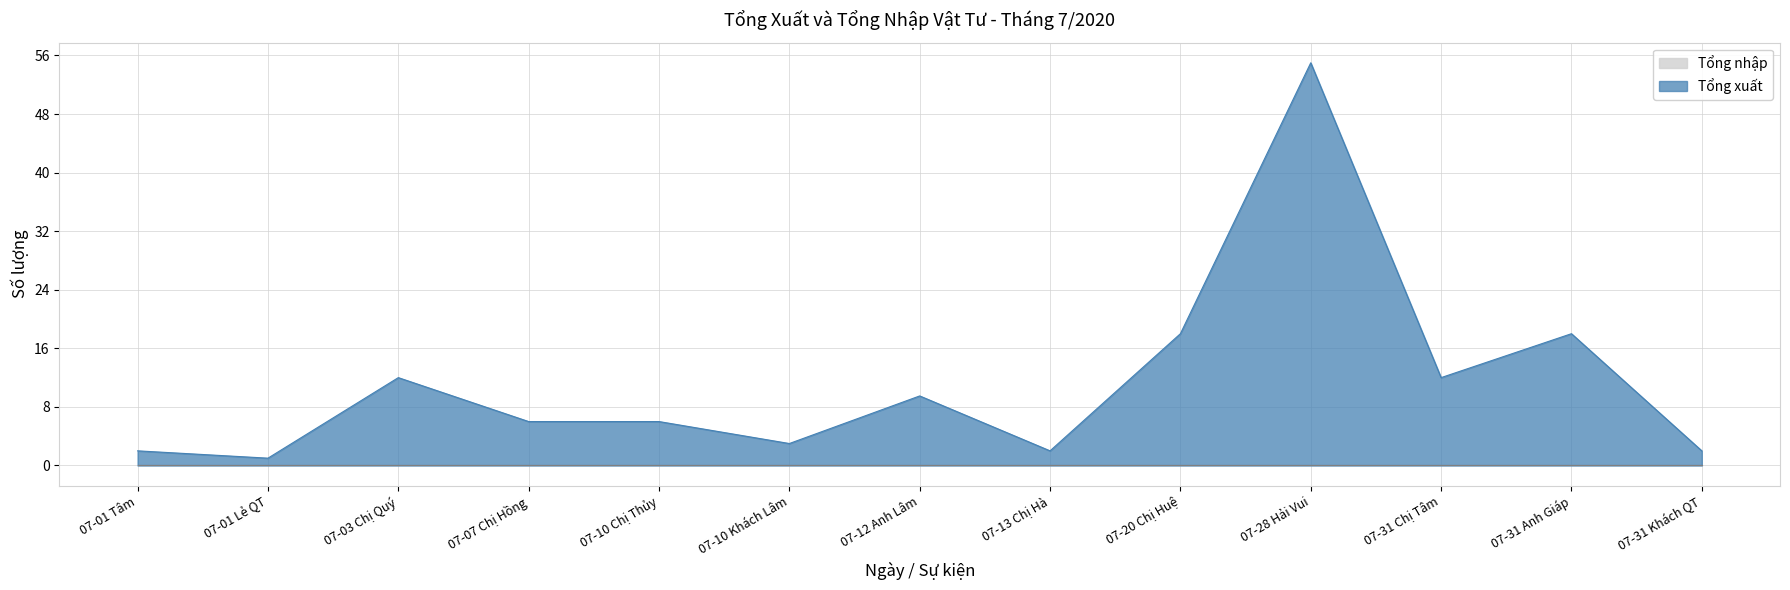

Where does the data first go above 6?

07-03 Chị Quý